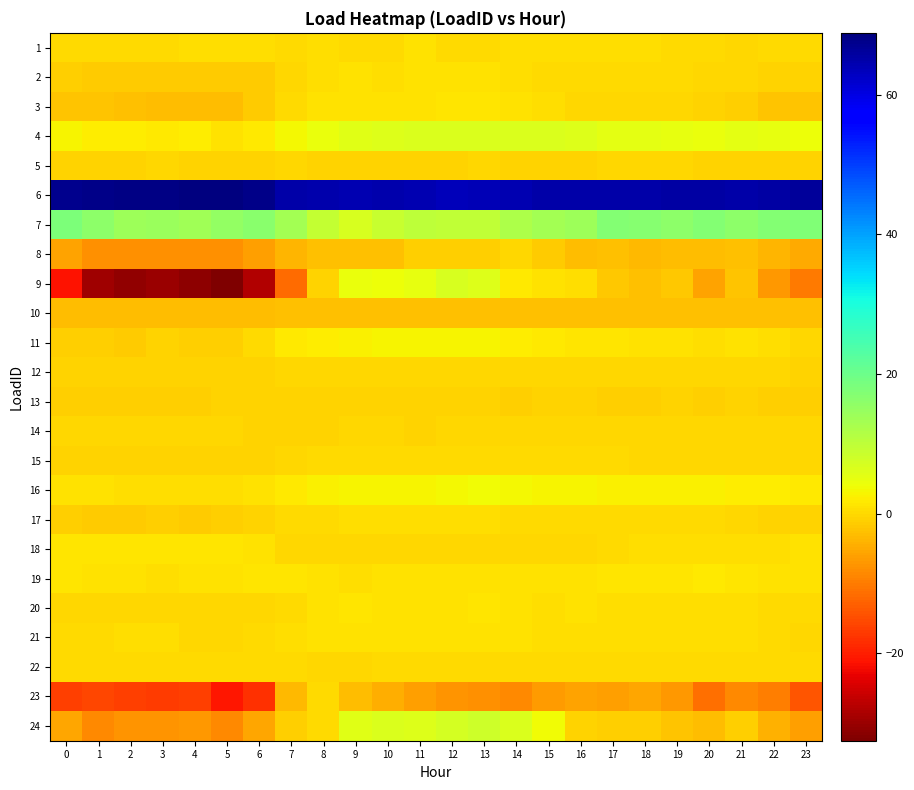

At how many categories does at least one series exceed 35?

24